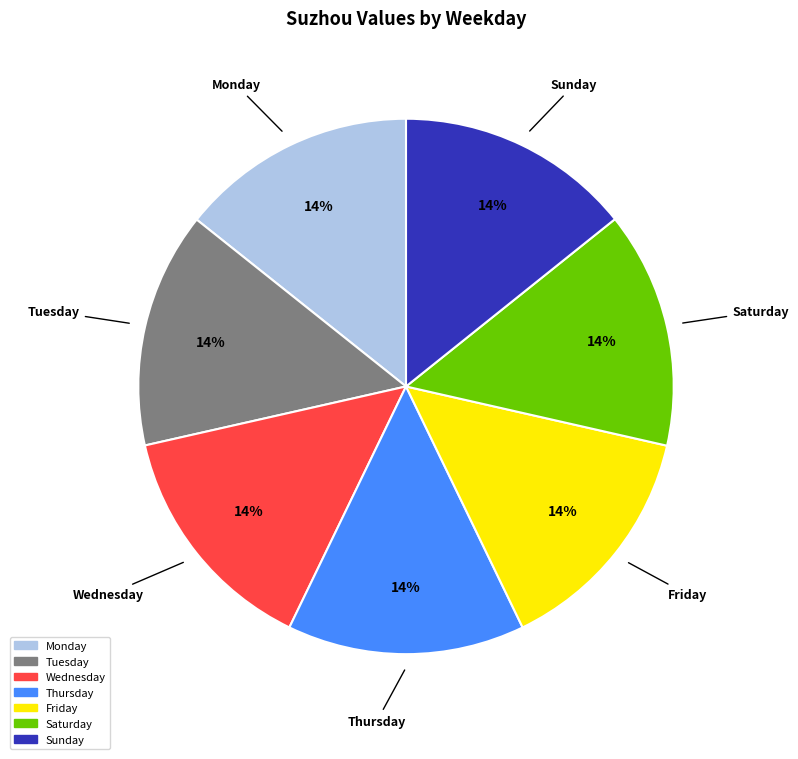

To the nearest percent, what is the average slice percentage?

14%